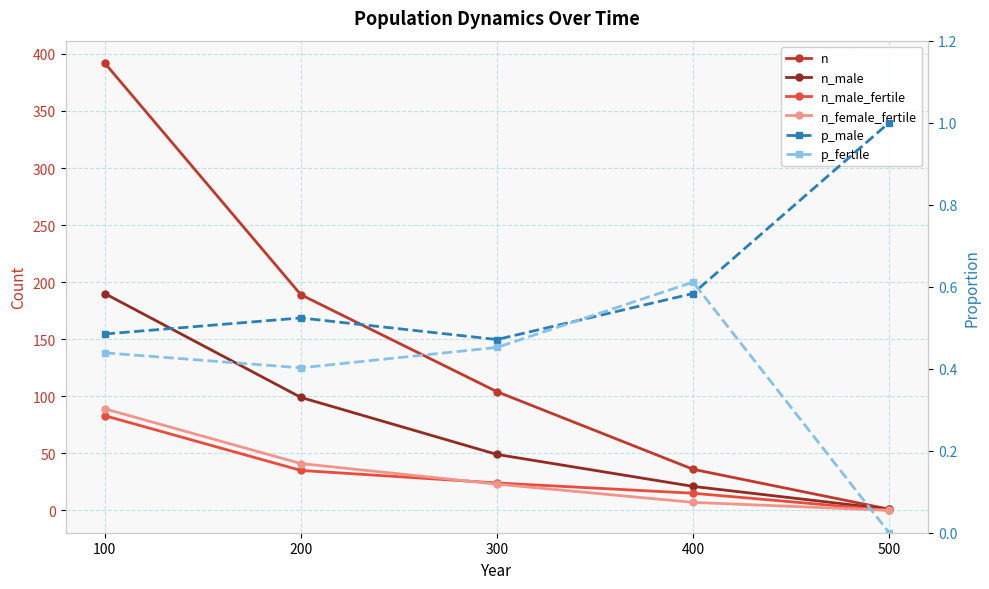

At which label does n first exceed 104?

100